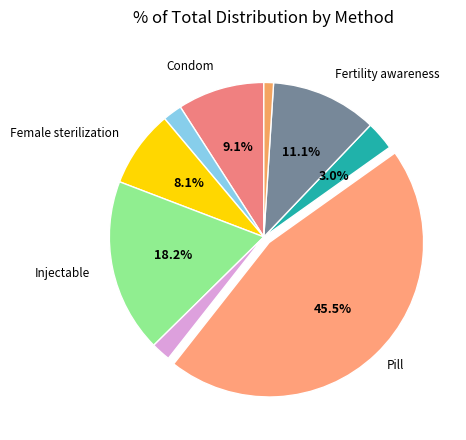

Which slice is the largest?

Pill